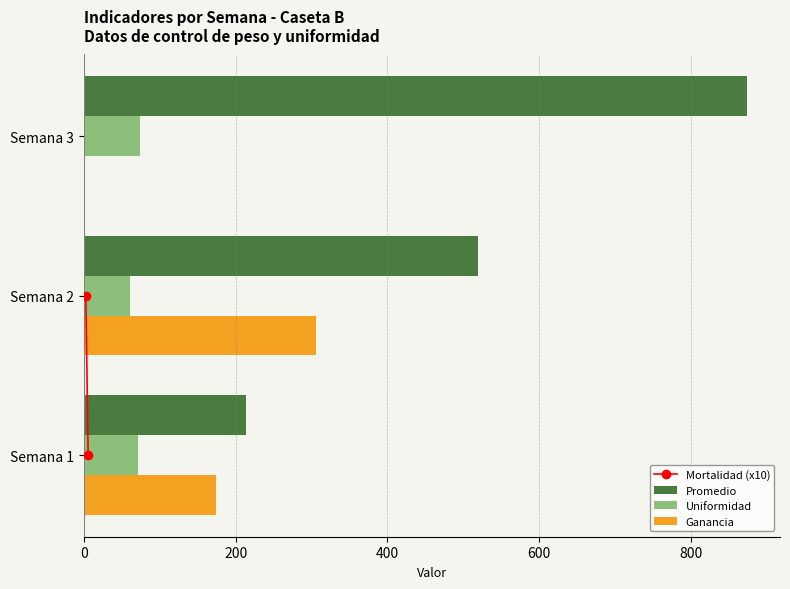

Is the value of Ganancia at Semana 2 greater than the value of Uniformidad at Semana 1?

Yes